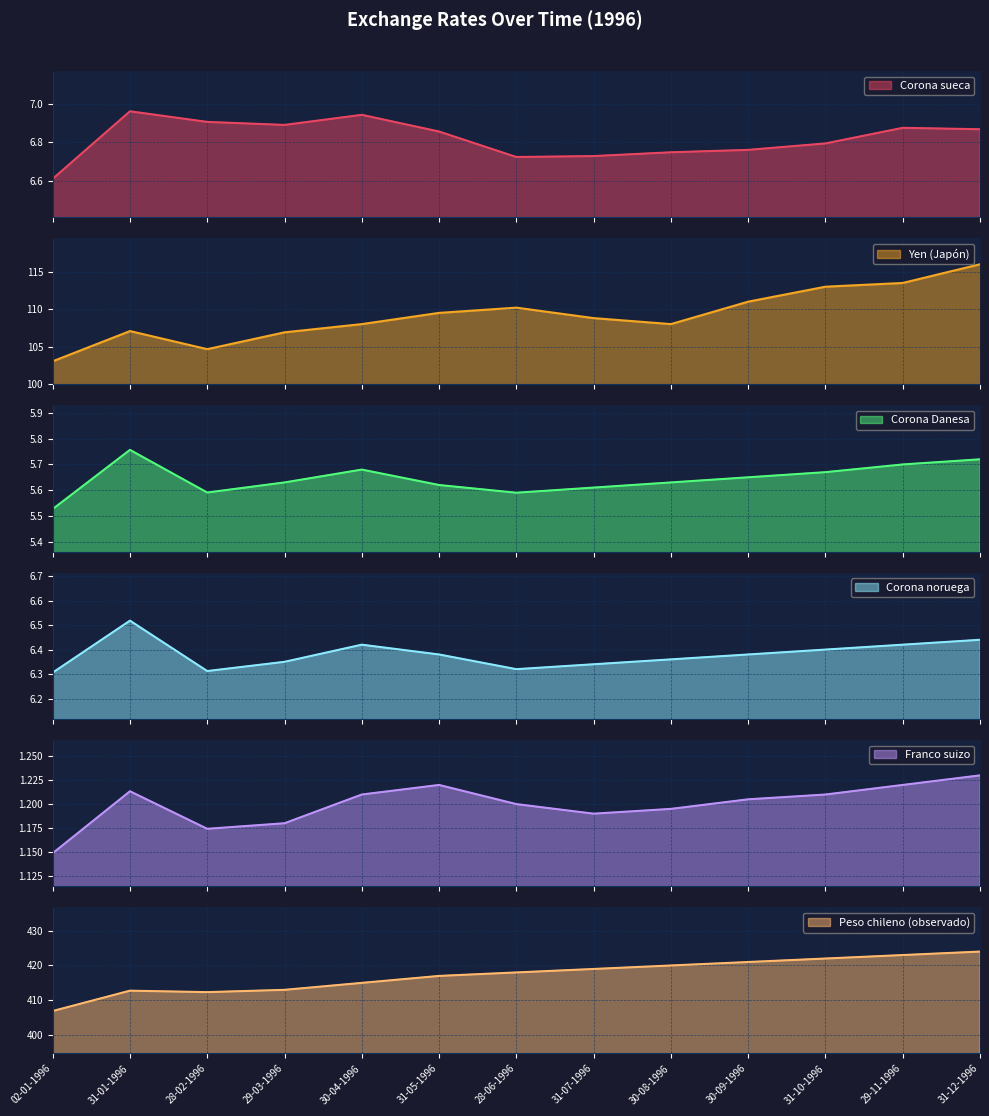

What is the label of the 1st point from the left?

02-01-1996